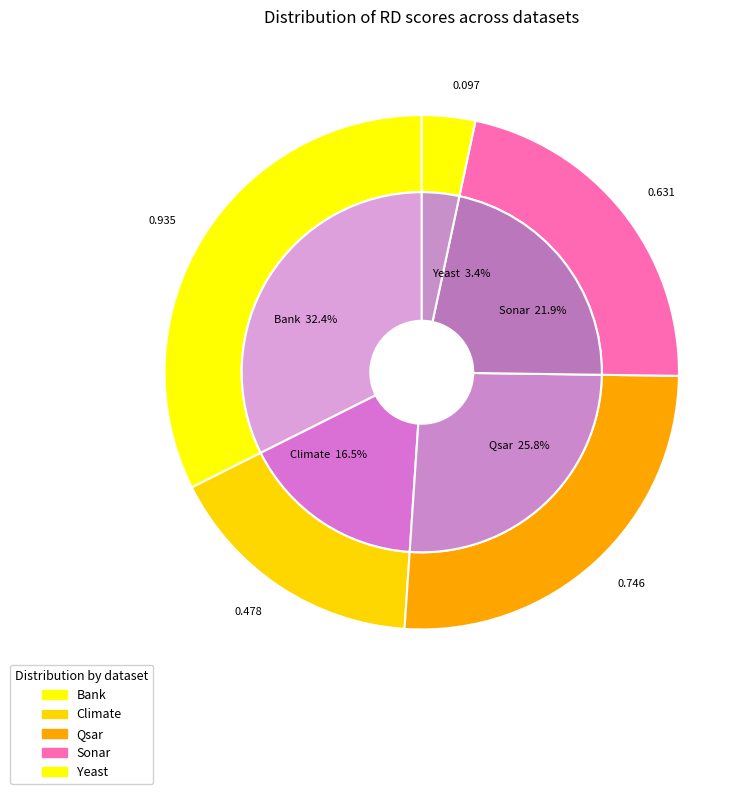

What is the change in value from Climate to Yeast?

-0.4